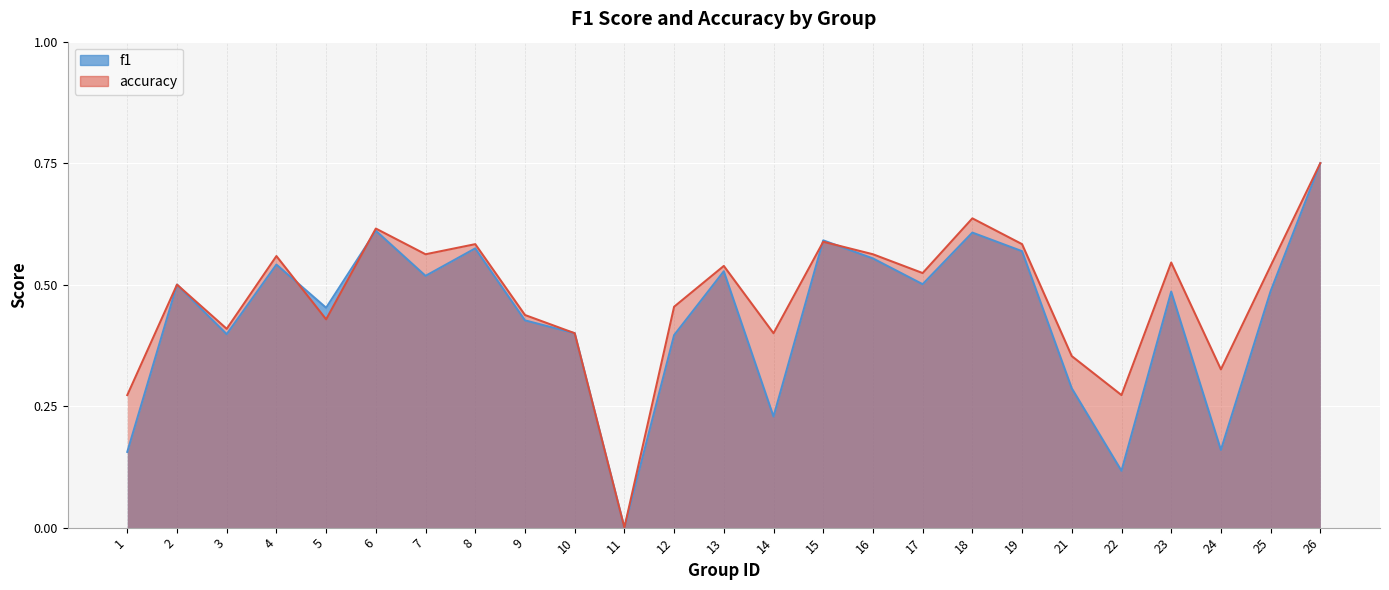

The value of accuracy at 26 is 1.2. True or false?

False